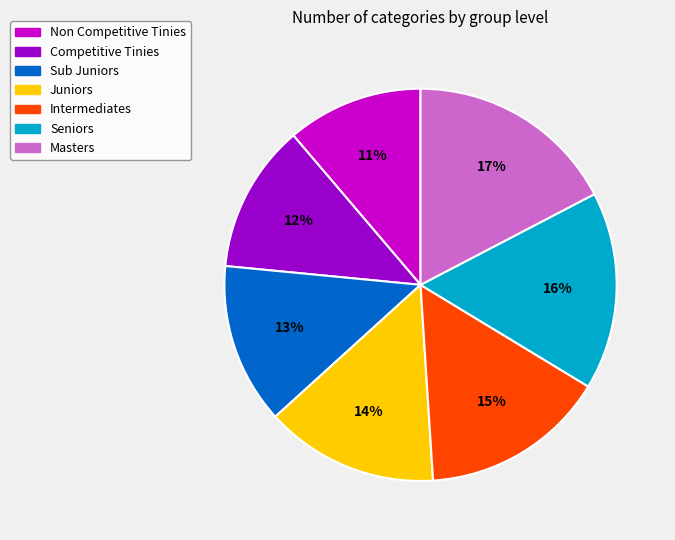

Approximately how many times larger is the value at Sub Juniors compared to Intermediates?

0.9